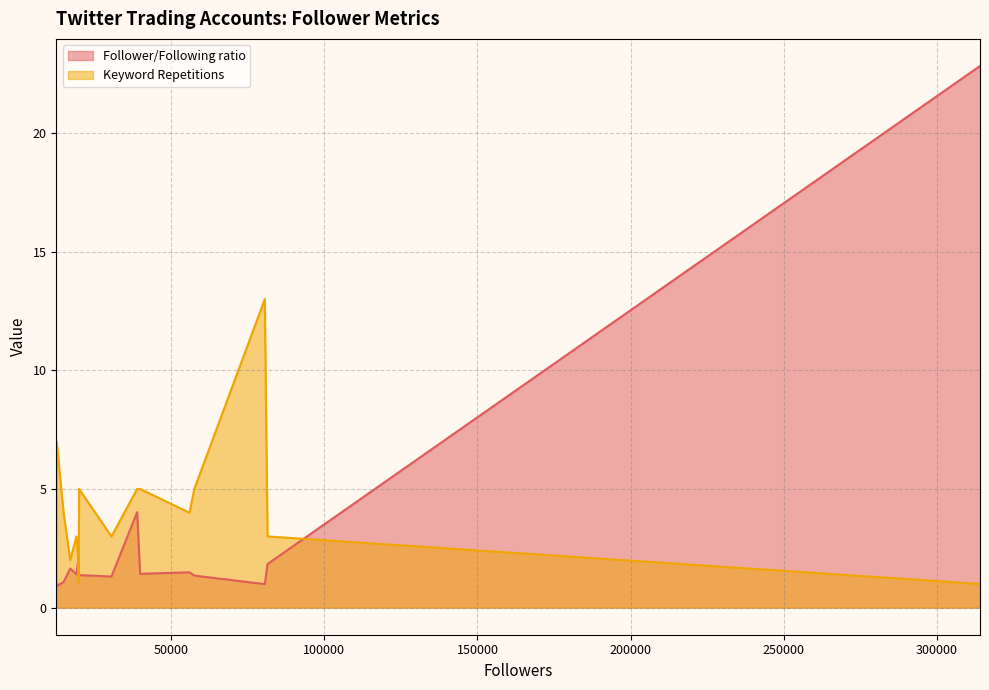

List the series in order of their overall mean, highest first.

Keyword Repetitions, Follower/Following ratio